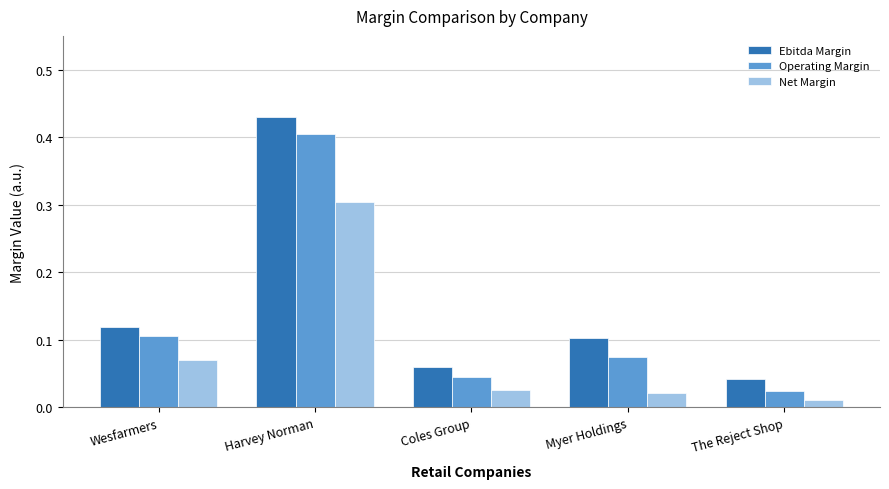

How many bars are there in each group?

3